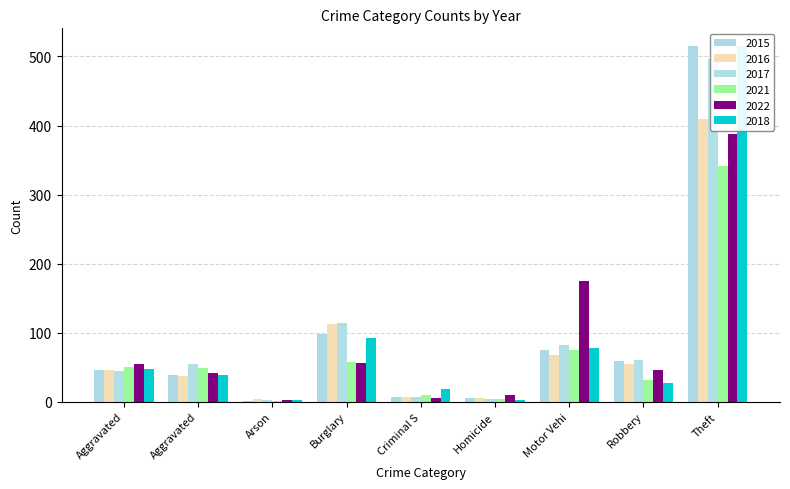

True or false: 2017 has a value of 2 at Arson.

True